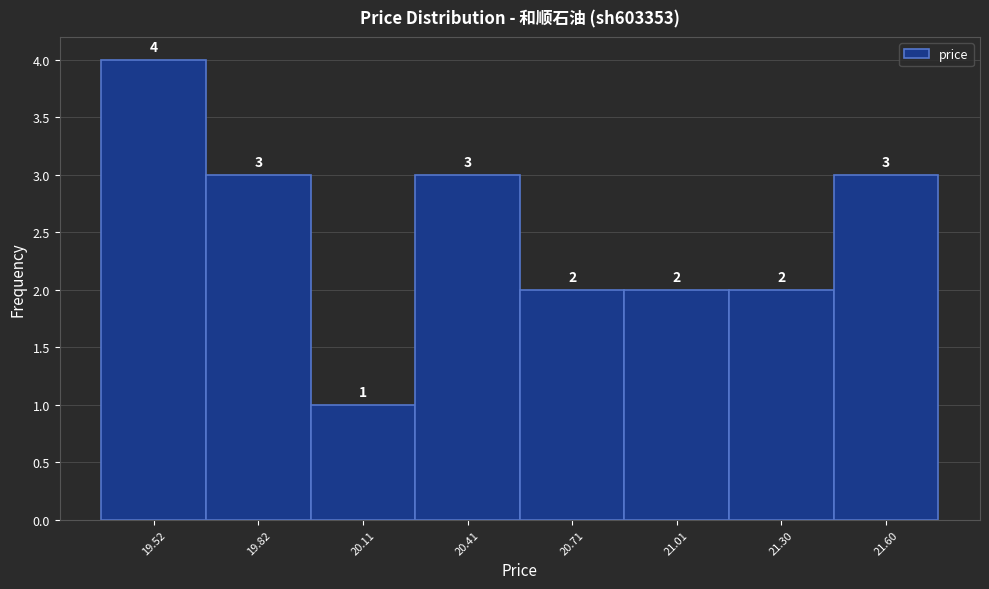

Over which range of the x-axis is the bar tallest?

19.35 to 19.65